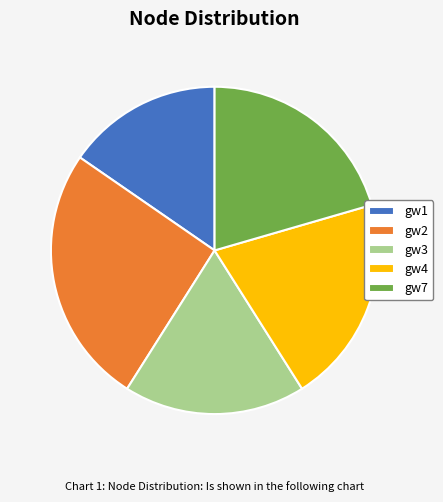

How many slices are in this pie chart?

5